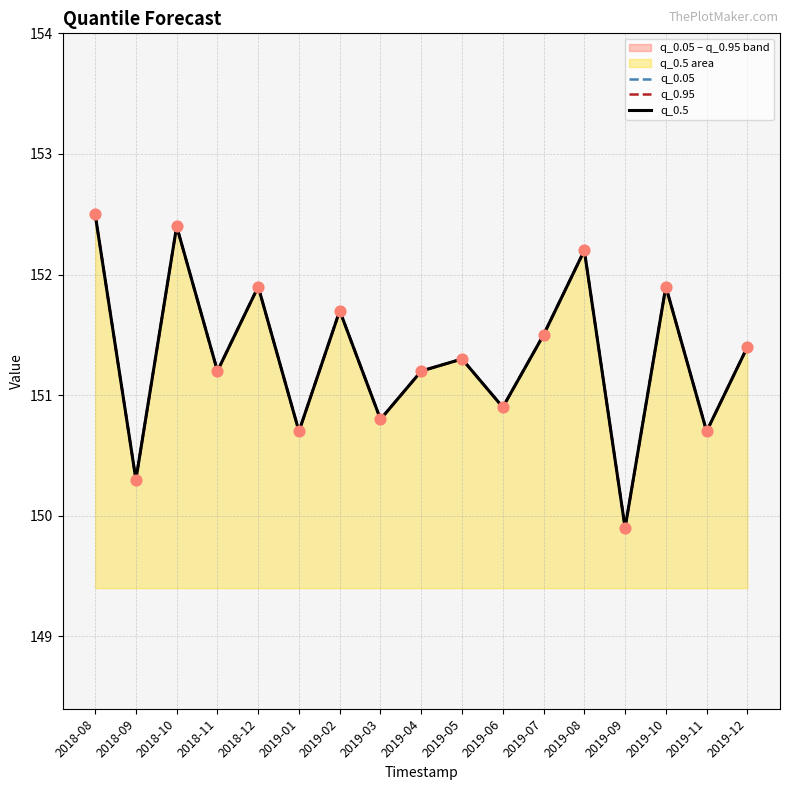

Which series reaches the minimum Y coordinate?

q_0.05